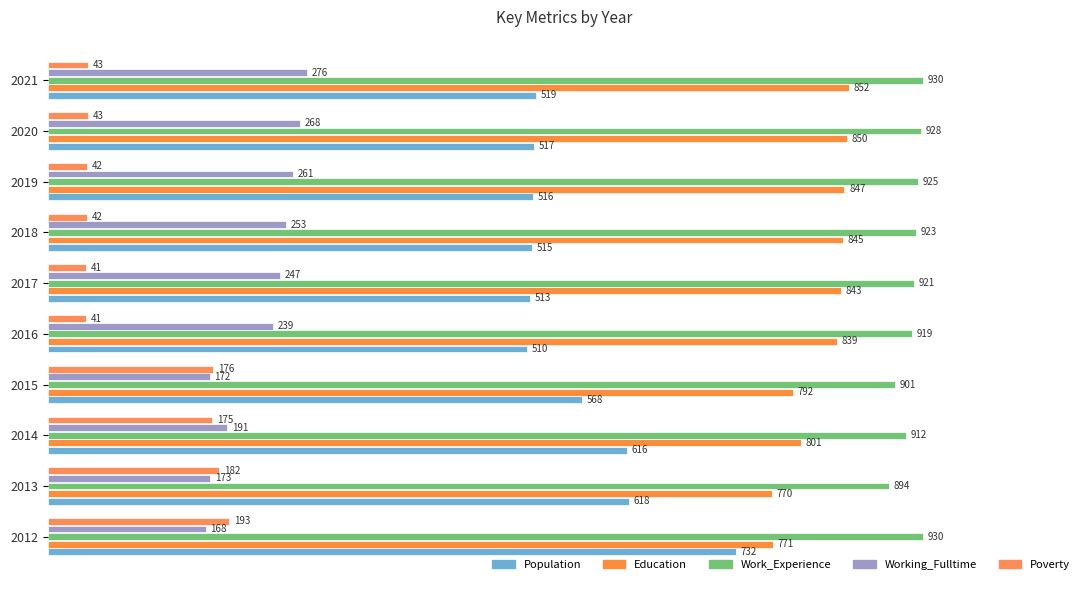

At which label is Poverty closest to 117?

2014